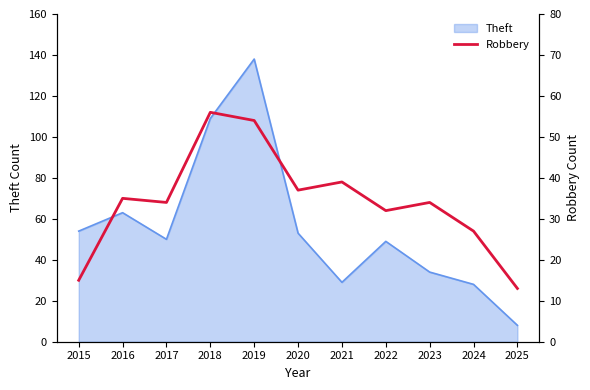

At which label does Theft reach its peak?

2019